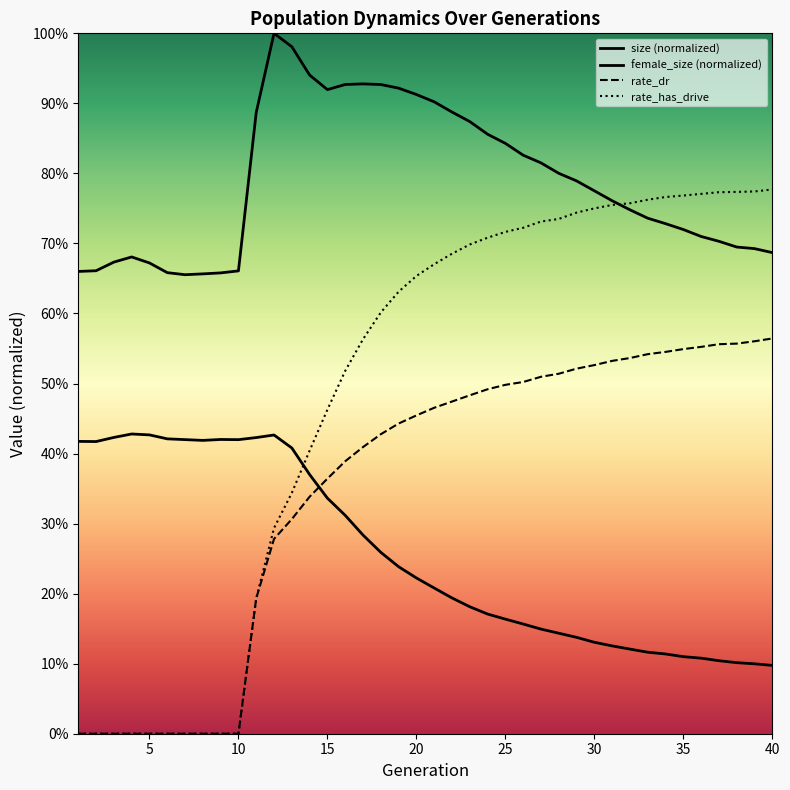

The rate_dr series shows 0.1 at 16. True or false?

False